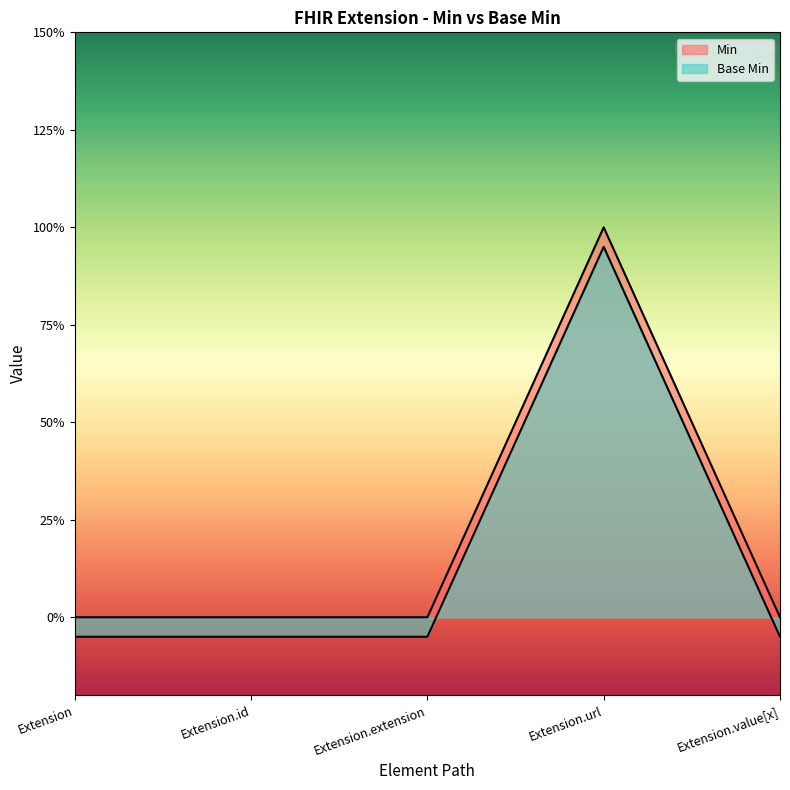

Which has a higher value, Extension.value[x] or Extension.url?

Extension.url